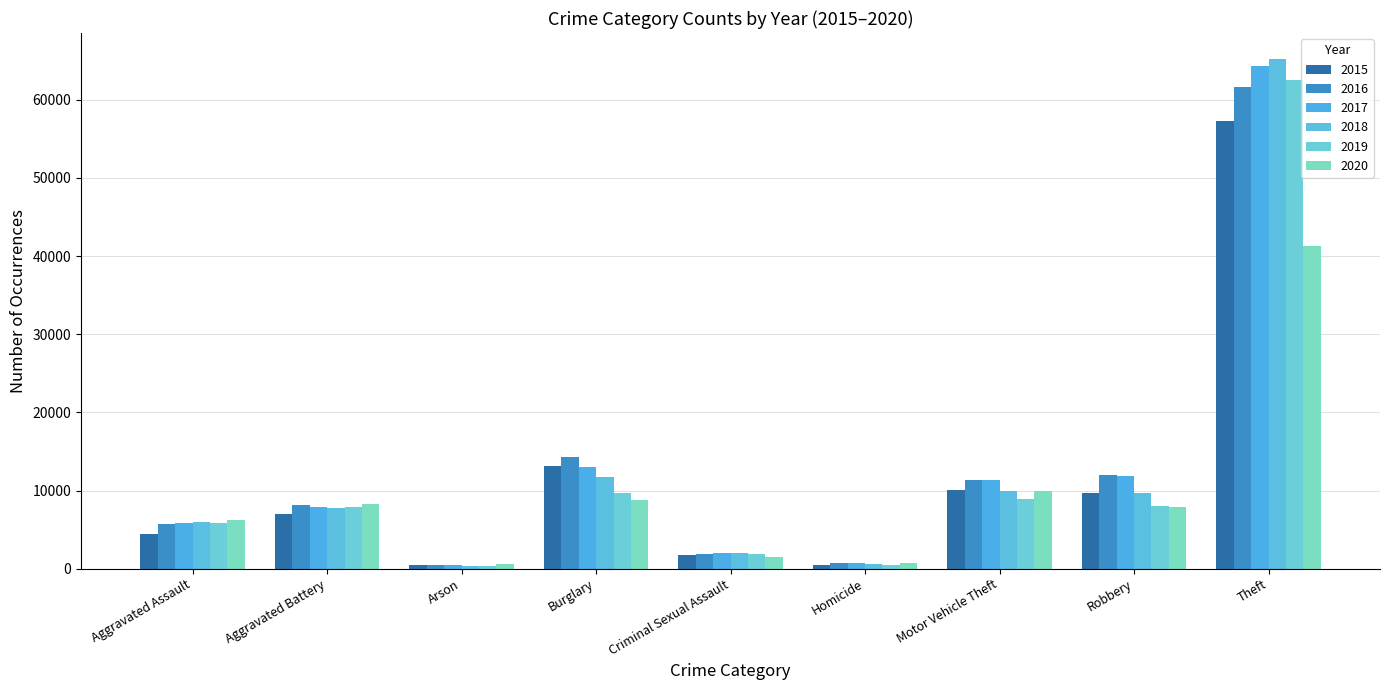

How many categories are shown in the chart?

9